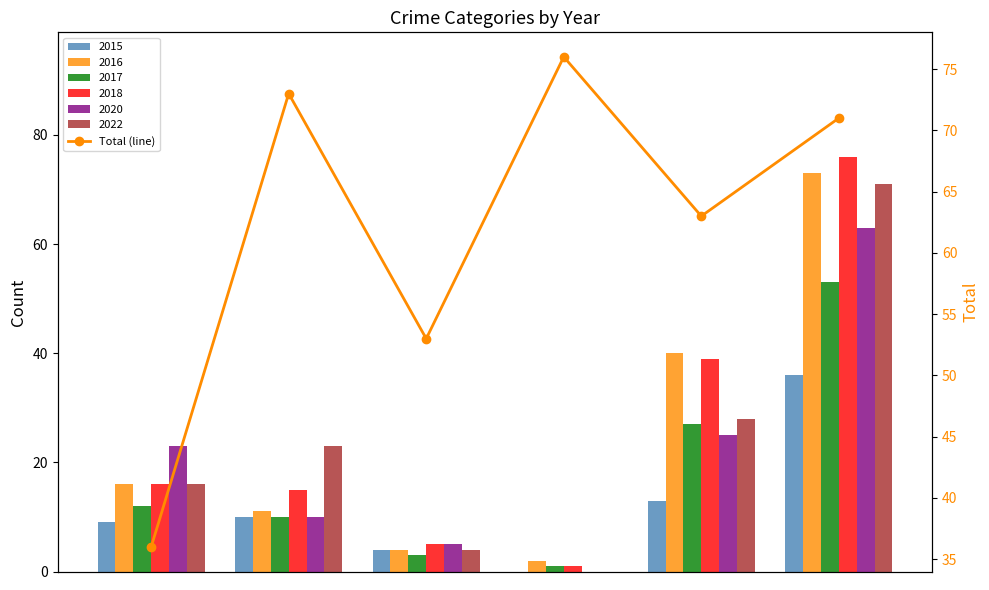

What is the difference between the maximum and minimum values?

40